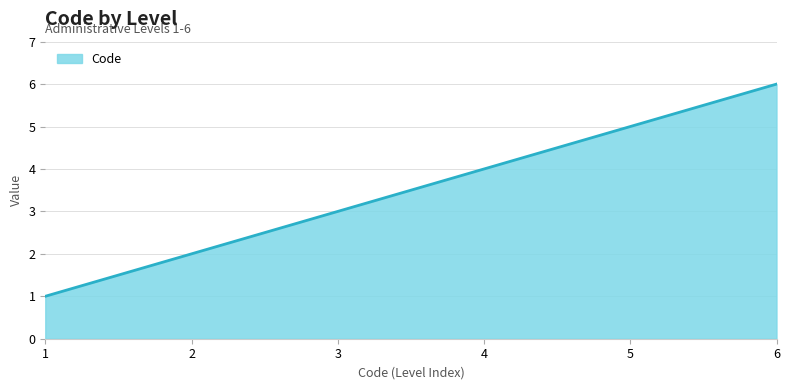

How many distinct data groups are displayed?

1